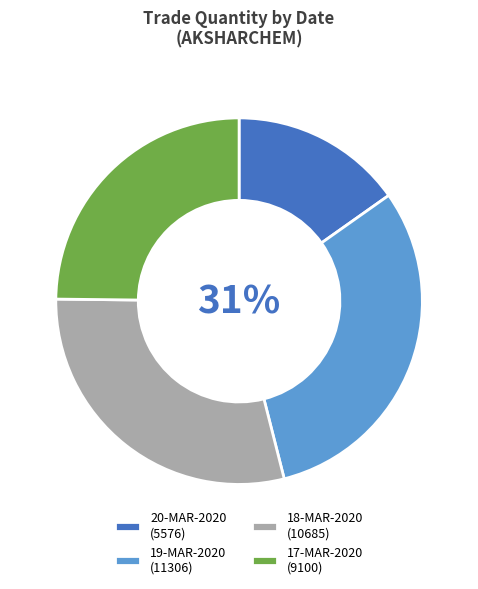

Between 20-MAR-2020 (5576) and 19-MAR-2020 (11306), which is larger?

19-MAR-2020 (11306)